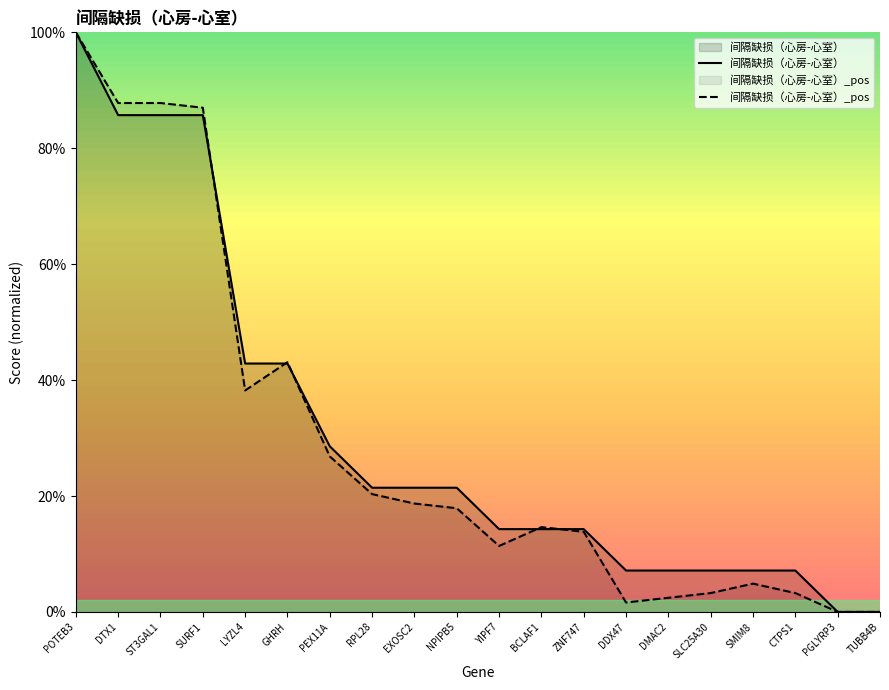

Reading left to right, extract all data points from this chart.

间隔缺损（心房-心室）: 1.0	0.9	0.9	0.9	0.4	0.4	0.3	0.2	0.2	0.2	0.1	0.1	0.1	0.1	0.1	0.1	0.1	0.1	0.0	0.0
间隔缺损（心房-心室）_pos: 1.0	0.9	0.9	0.9	0.4	0.4	0.3	0.2	0.2	0.2	0.1	0.1	0.1	0.0	0.0	0.0	0.0	0.0	0.0	0.0